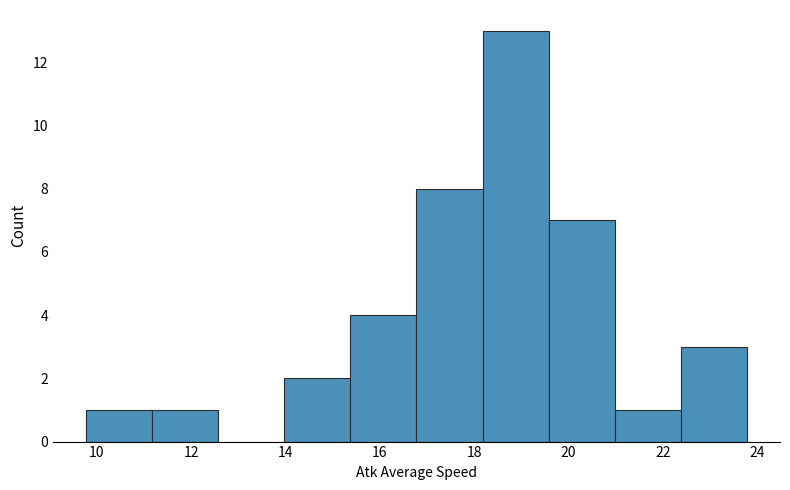

Reading left to right, list every bar in this chart as the range it spans on the x-axis followed by its height. Neither the bar edges nor the heights are printed on the chart, so give them approximately, as read against the axes.

9.8 to 11.2: 1
11.2 to 12.6: 1
12.6 to 14.0: 0
14.0 to 15.4: 2
15.4 to 16.8: 4
16.8 to 18.2: 8
18.2 to 19.6: 13
19.6 to 21.0: 7
21.0 to 22.4: 1
22.4 to 23.8: 3